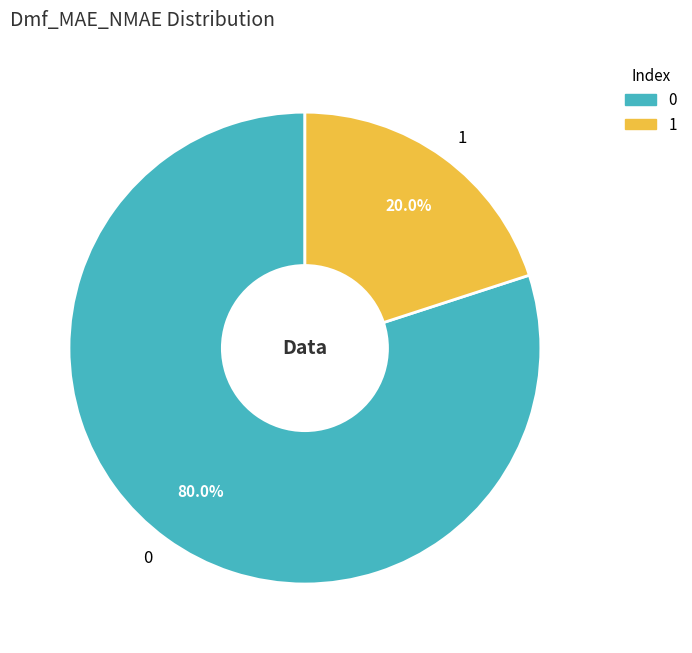

Is the sum of 1 and 0 greater than half?

Yes